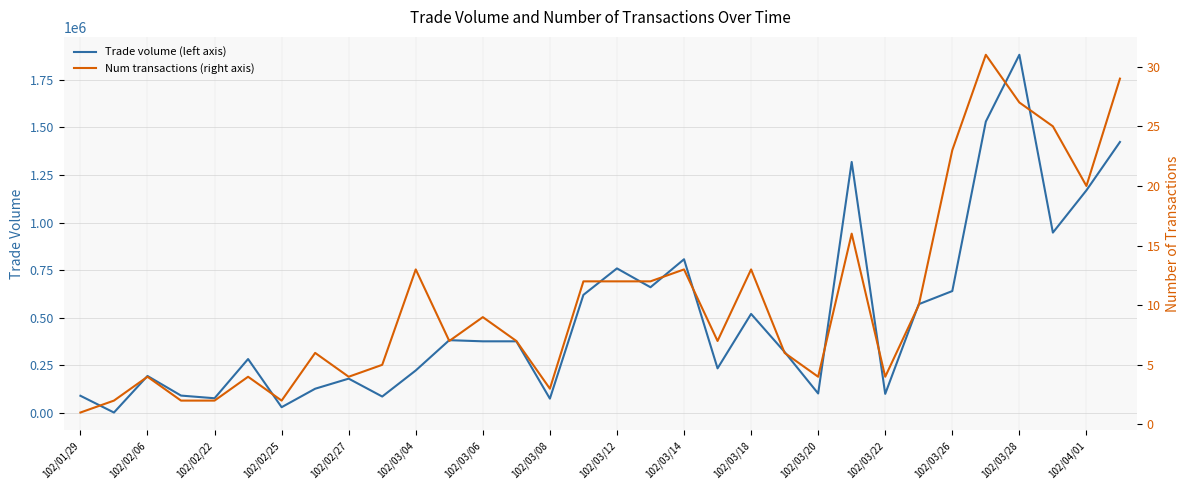

What is the maximum value for Trade volume (left axis)?

1881000